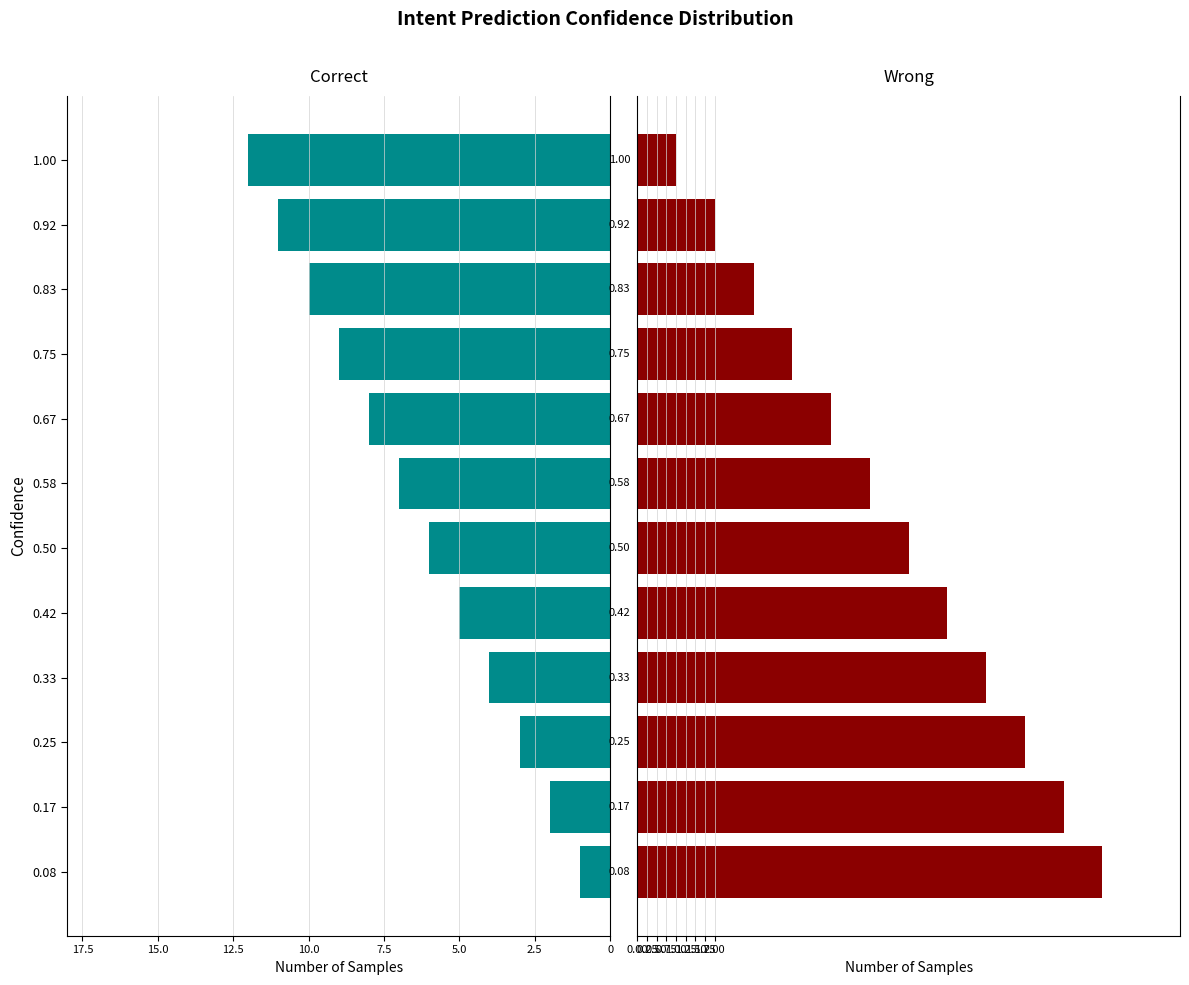

Does the chart contain any negative values?

Yes